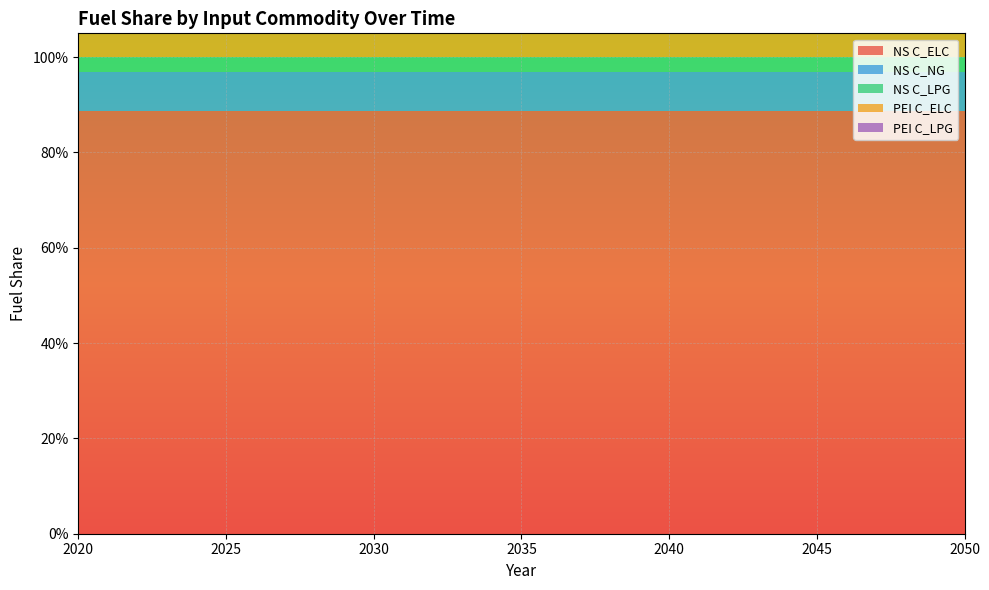

Reading left to right, list all the values displayed in this chart.

NS C_ELC: 2020=0.9	2025=0.9	2030=0.9	2035=0.9	2040=0.9	2045=0.9	2050=0.9
NS C_NG: 2020=0.1	2025=0.1	2030=0.1	2035=0.1	2040=0.1	2045=0.1	2050=0.1
NS C_LPG: 2020=0.0	2025=0.0	2030=0.0	2035=0.0	2040=0.0	2045=0.0	2050=0.0
PEI C_ELC: 2020=0.9	2025=0.9	2030=0.9	2035=0.9	2040=0.9	2045=0.9	2050=0.9
PEI C_LPG: 2020=0.1	2025=0.1	2030=0.1	2035=0.1	2040=0.1	2045=0.1	2050=0.1